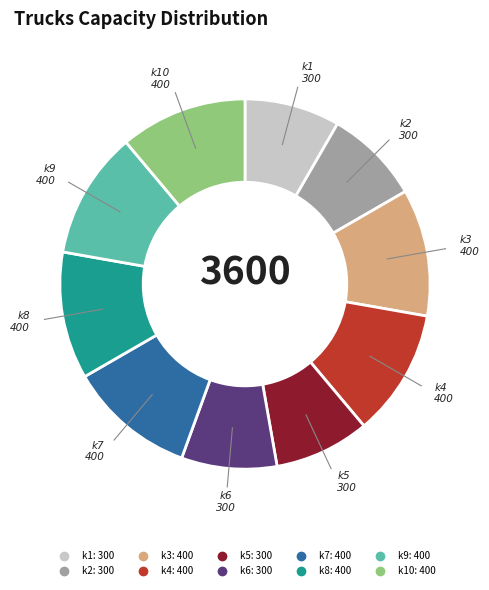

Is there any slice that represents more than half of the pie?

No